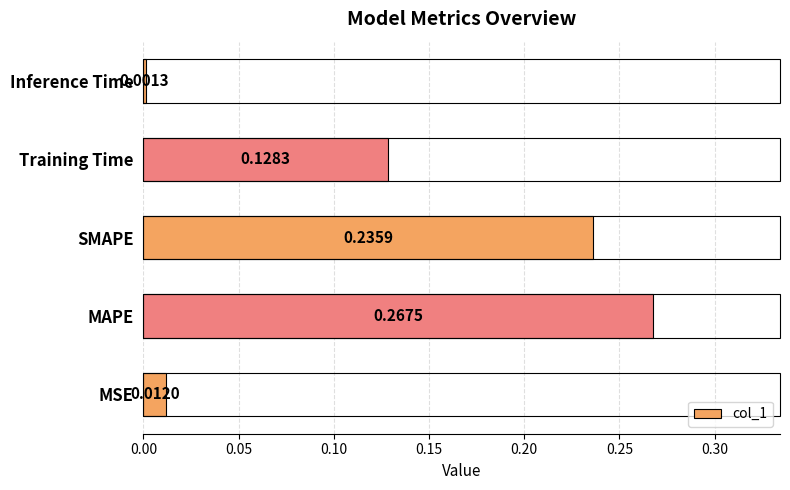

At which category does the chart reach its minimum across all series?

Inference Time